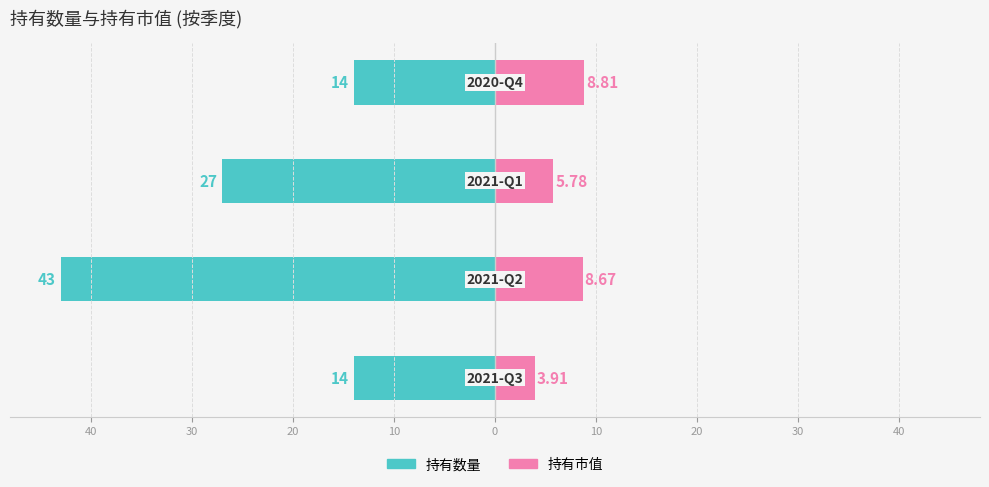

What is the value of the 持有市值 bar at the 3rd from the left?

5.8